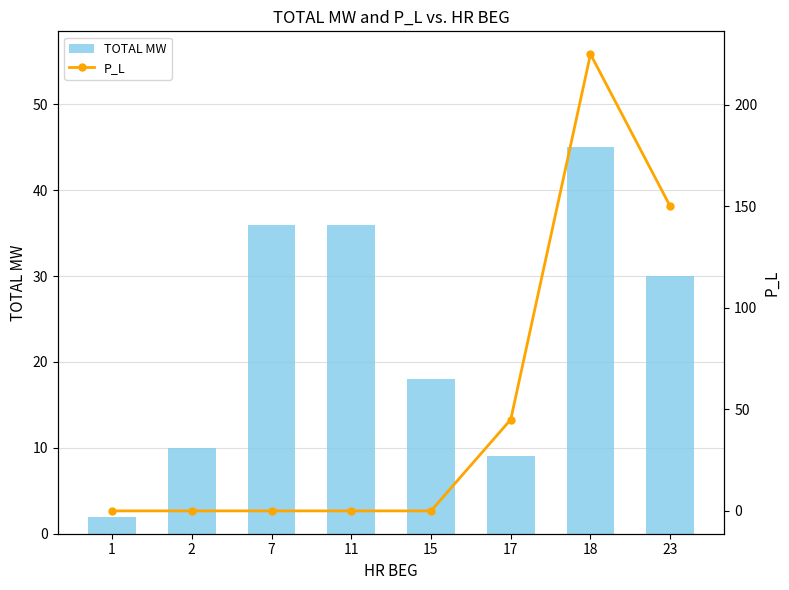

True or false: TOTAL MW has a value of 9 at 11.

False